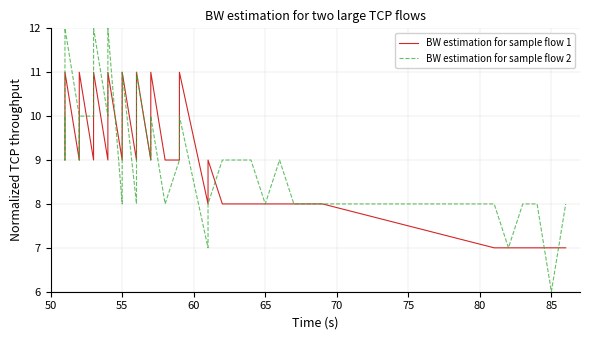

Which series has the widest spread of values?

BW estimation for sample flow 2